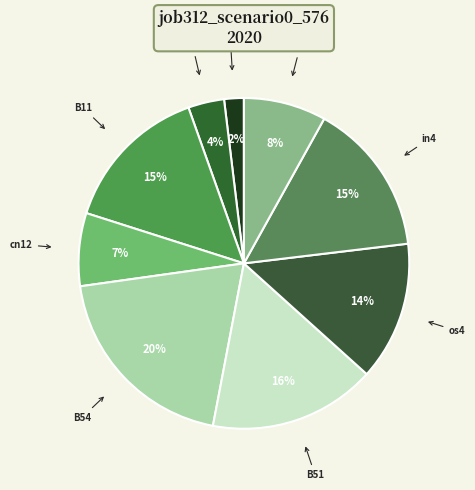

What is the largest slice in the pie chart?

B54